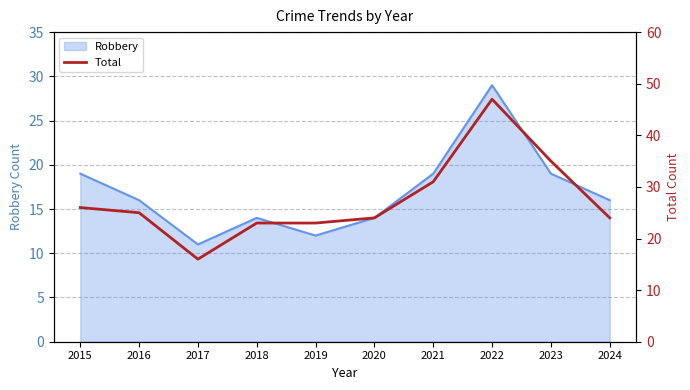

What is the value of the 8th point from the left?

47